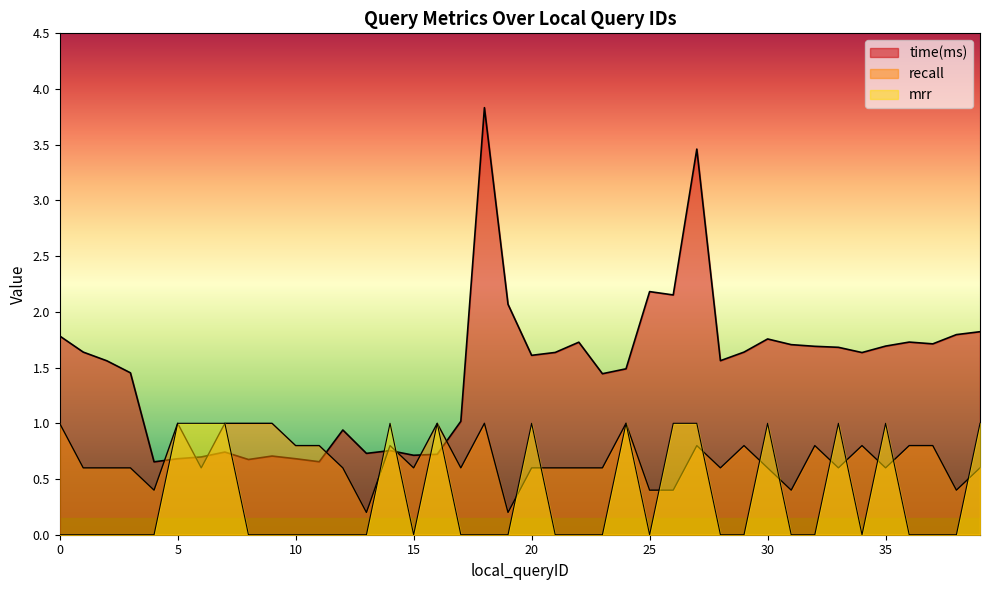

What is the difference between the maximum and minimum values in the recall series?

0.8